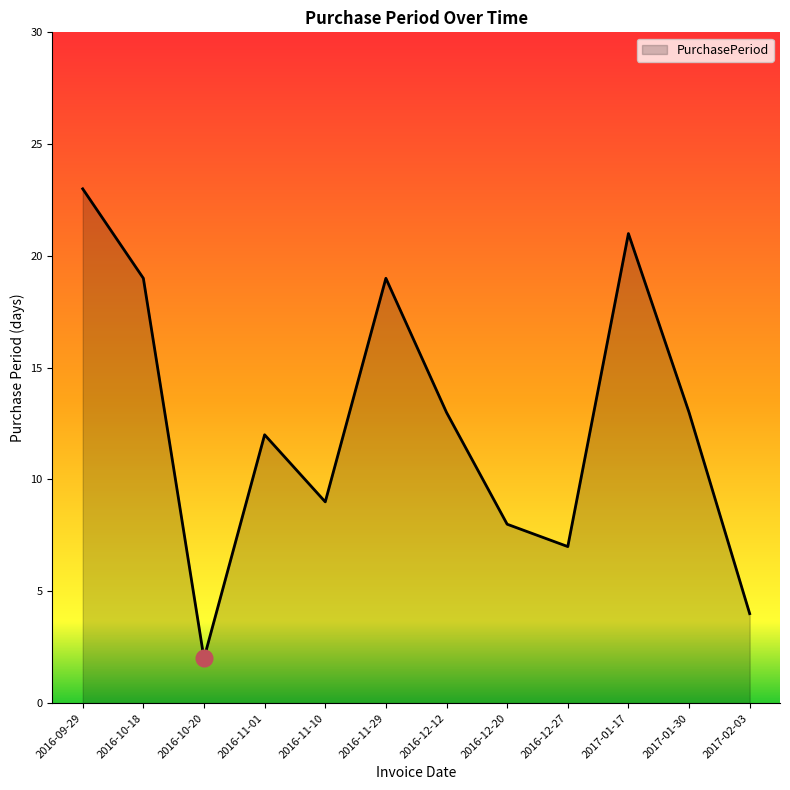

What position from the left is 2016-10-18?

2